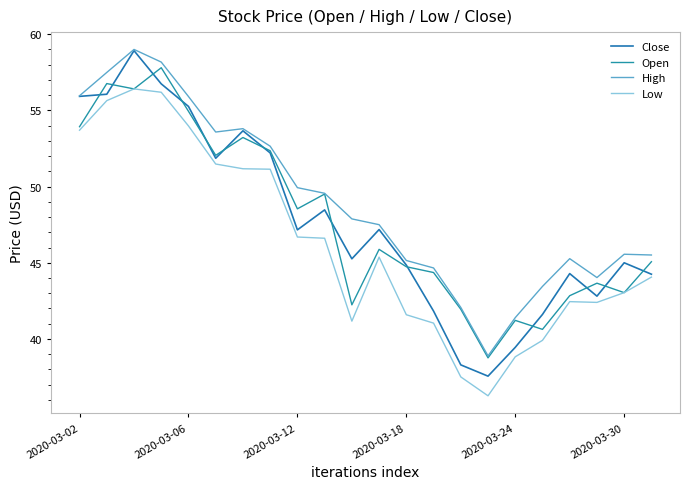

Which series has the widest spread of values?

Close